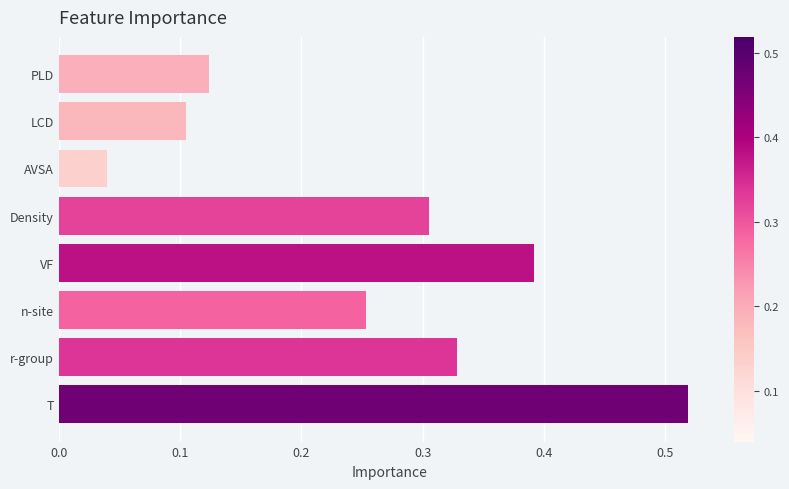

List the labels in order of value, smallest first.

AVSA, LCD, PLD, n-site, Density, r-group, VF, T